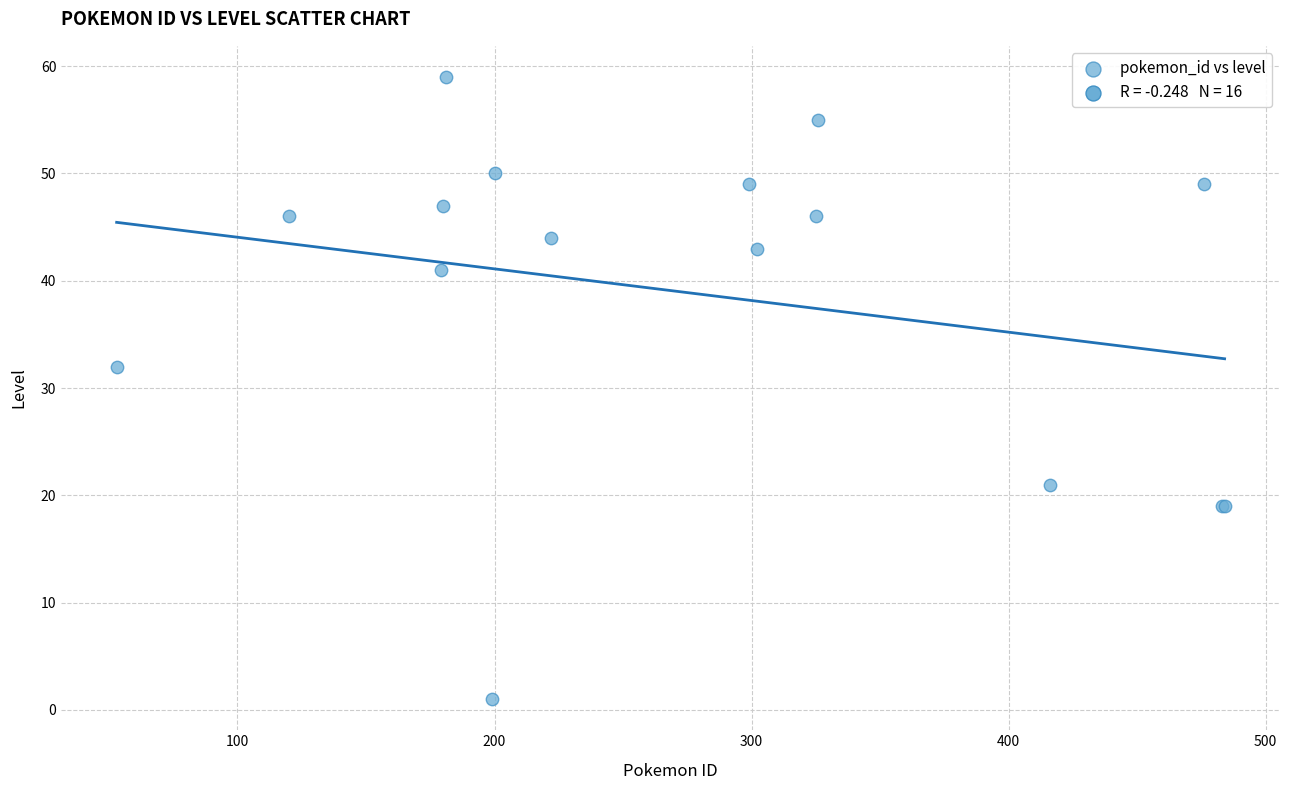

What Y value in the scatter plot is closest to 30?

32